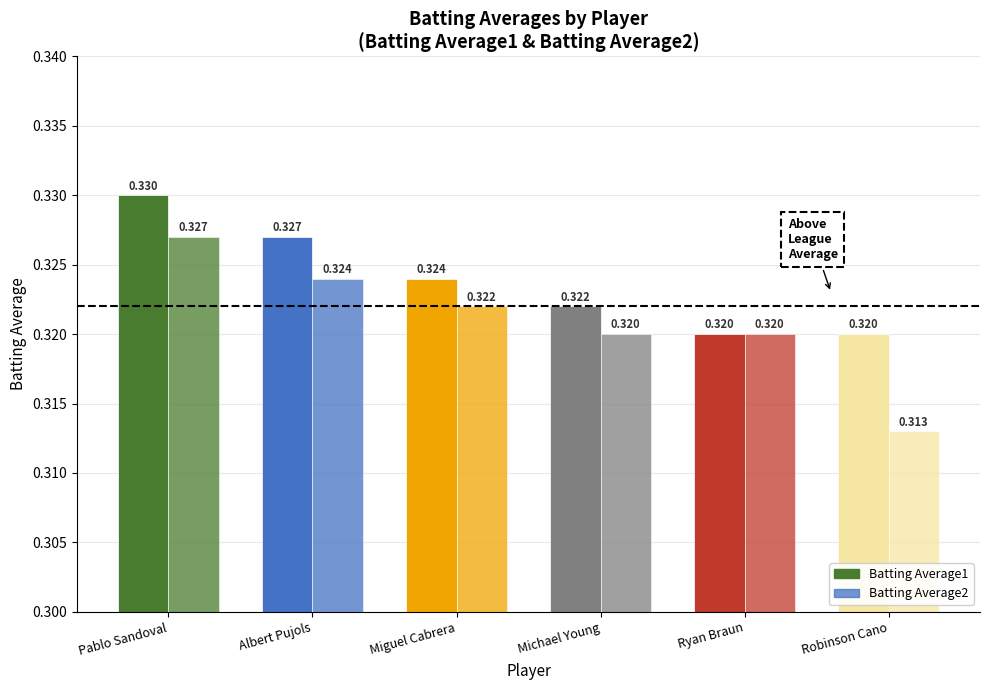

Count the number of data series in this chart.

2